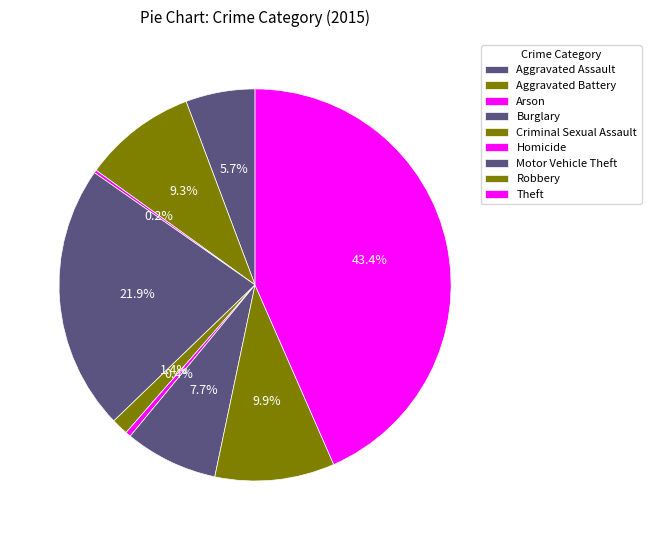

Combined, what portion of the pie is Motor Vehicle Theft and Aggravated Assault?

13.4%